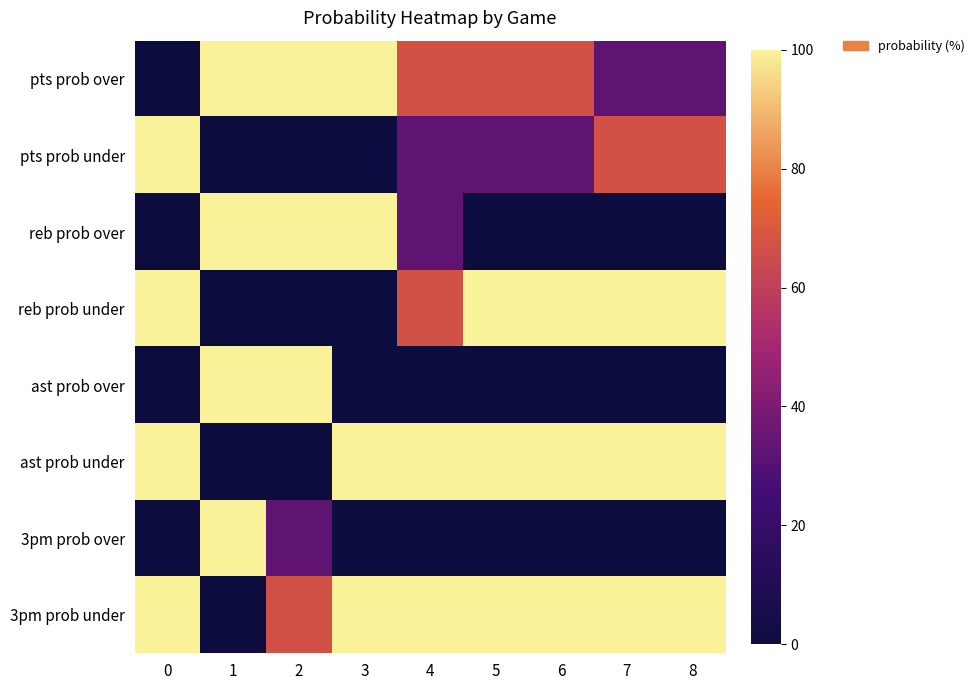

Between 6 and 4, which is larger?

6